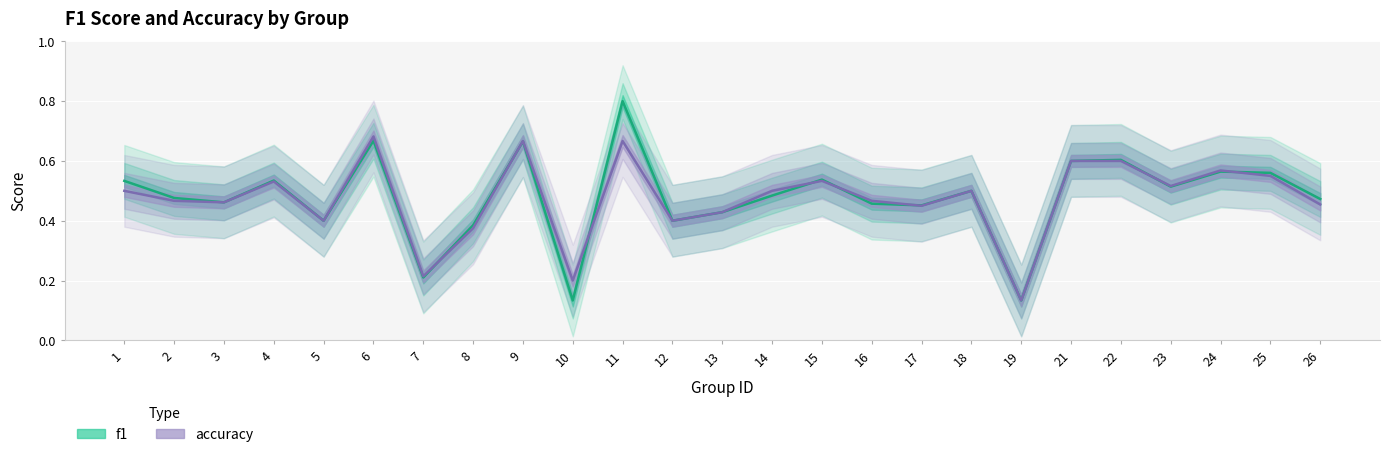

What is the approximate value of accuracy at 2?

0.5